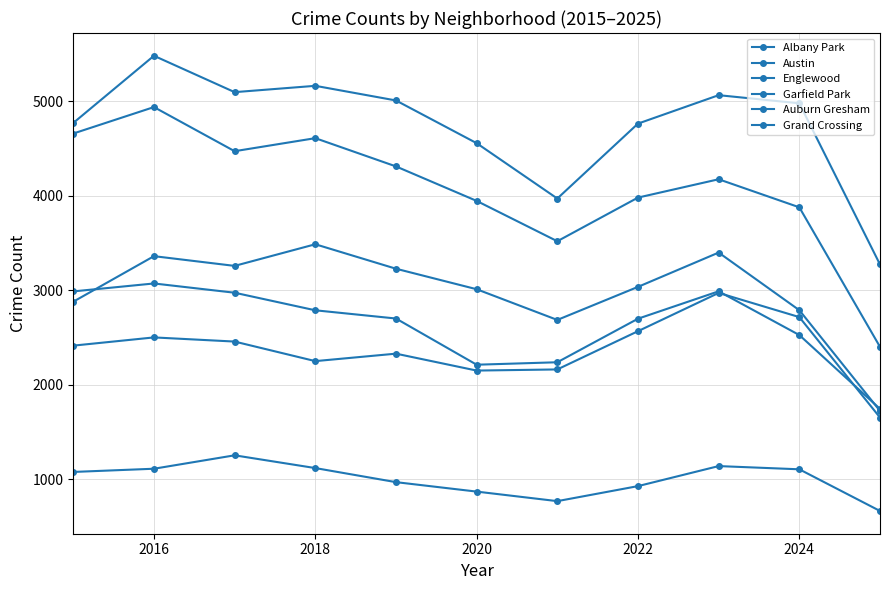

True or false: Grand Crossing and Albany Park intersect in this chart.

False